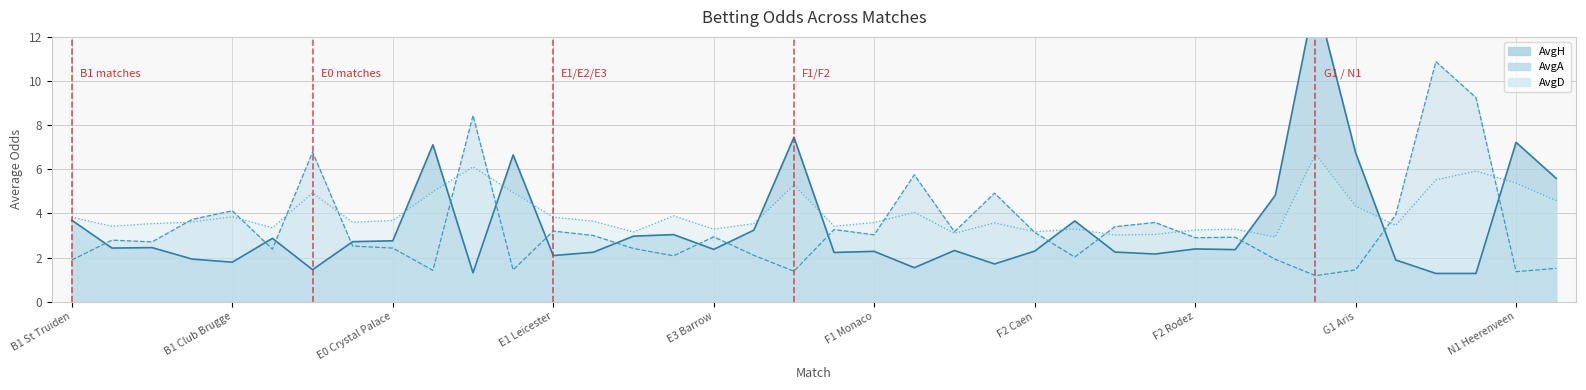

At which label does AvgD reach its peak?

G1 Lamia